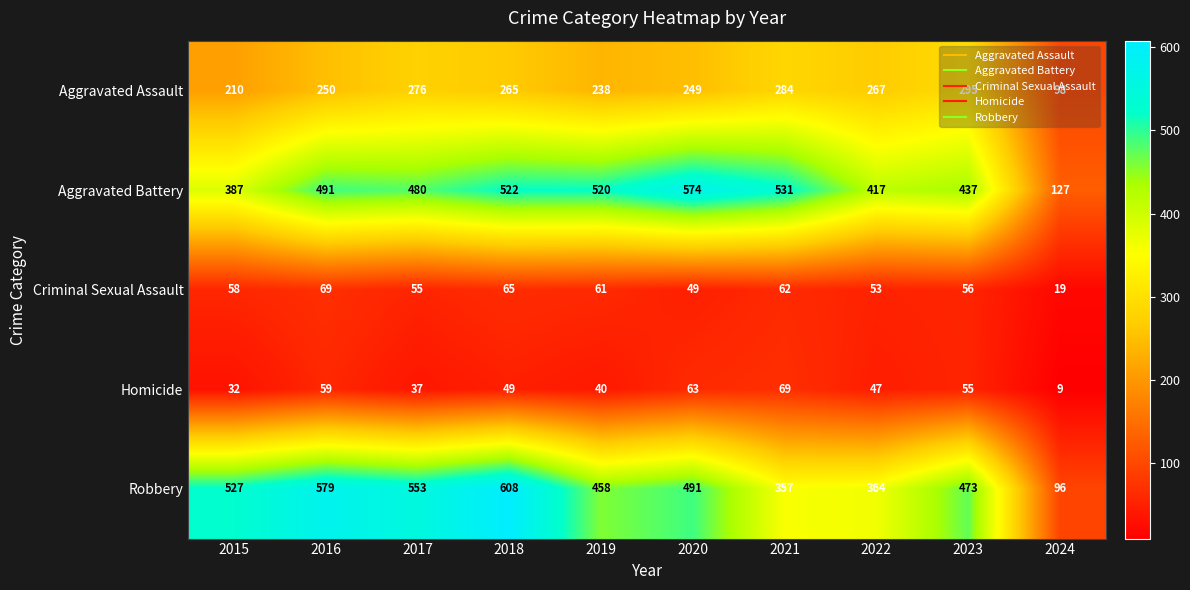

Between 2021 and 2023, which series saw the biggest shift?

Robbery